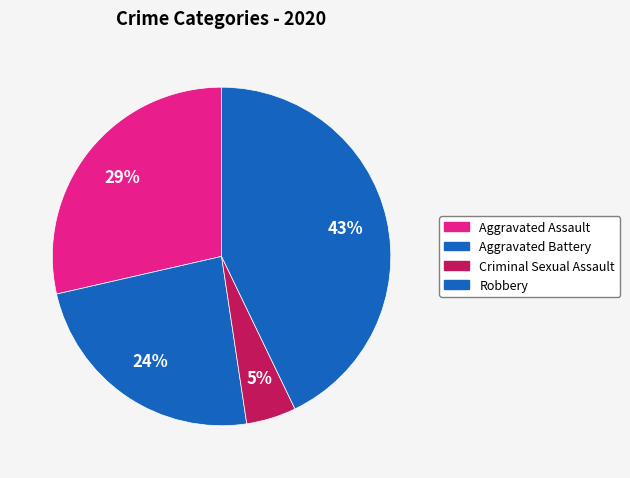

Count the number of slices in the pie.

4